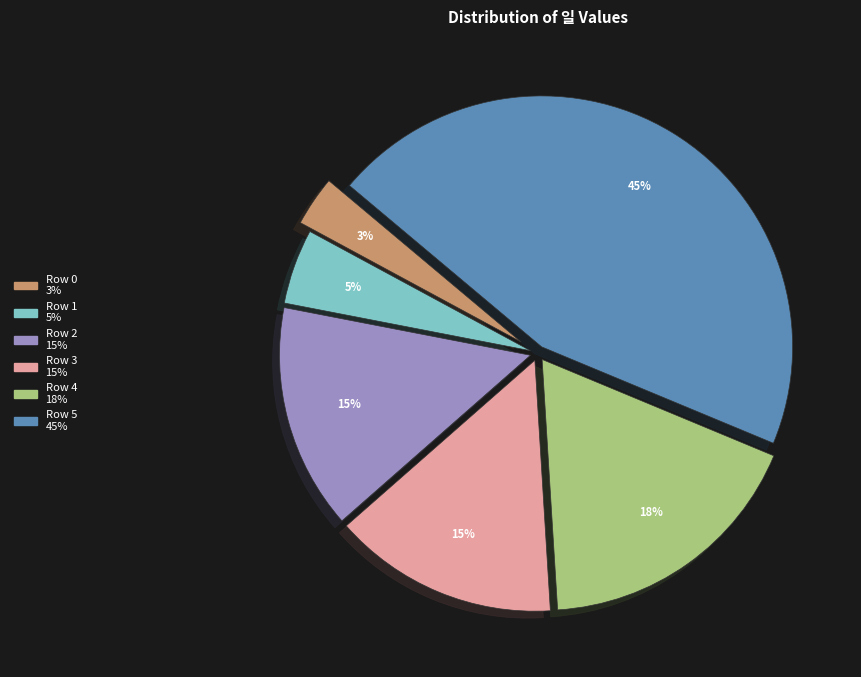

Which slice is the smallest?

Row 0